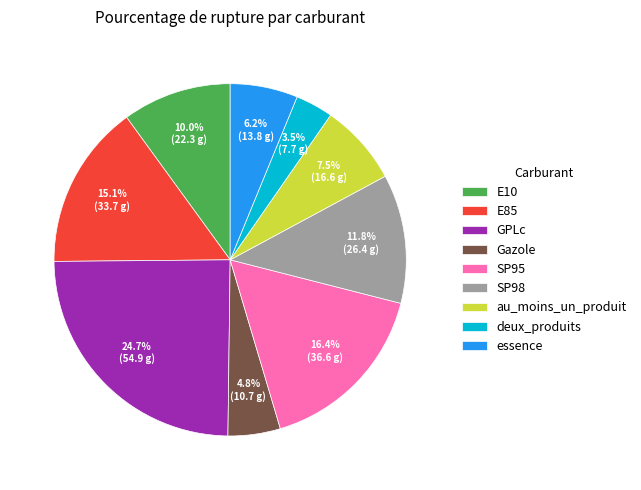

Is the sum of Gazole and GPLc greater than half?

No